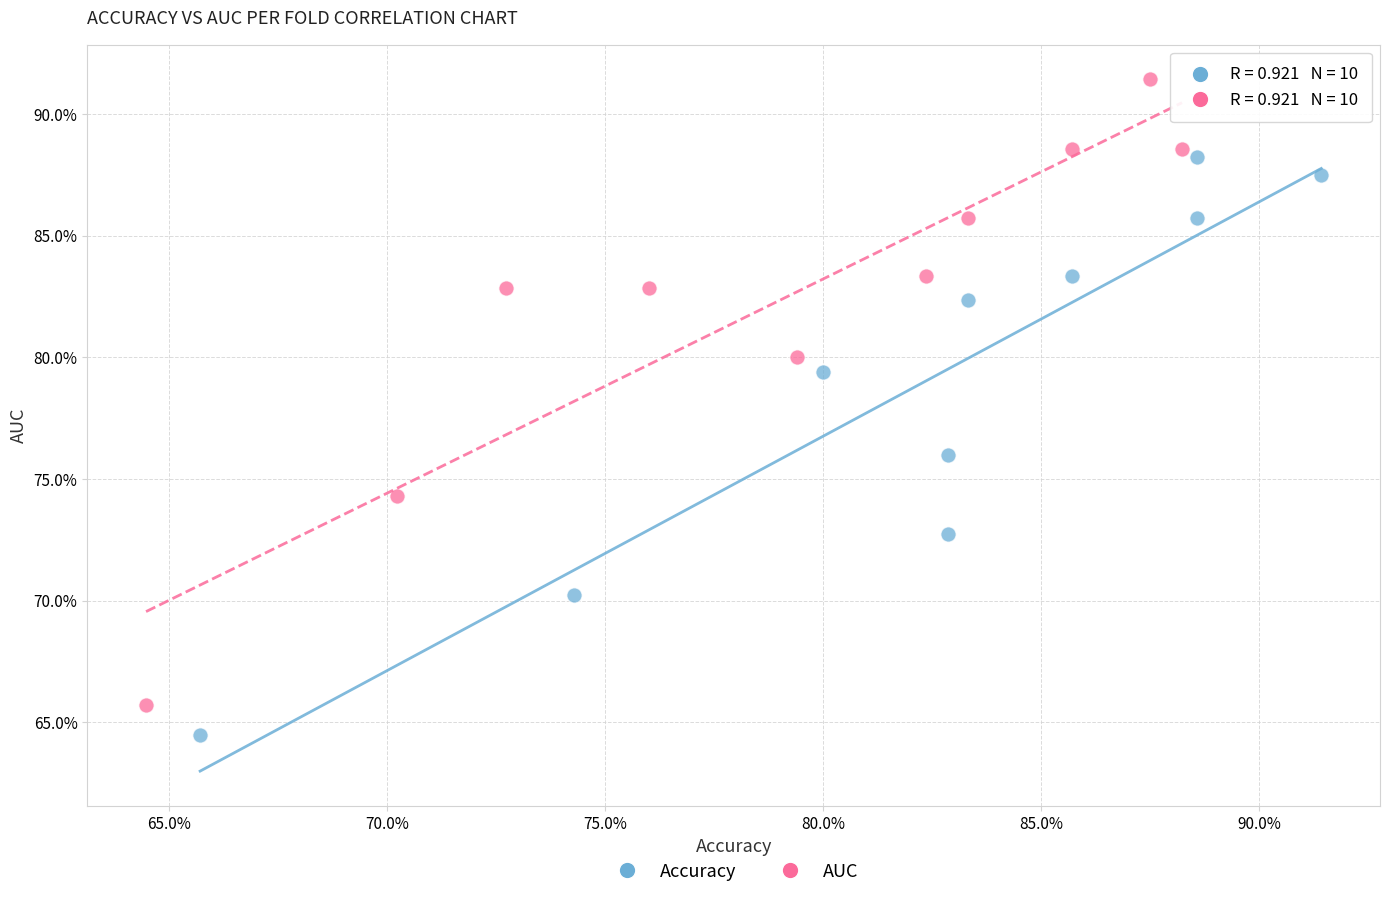

What are all the series names shown in the legend?

Accuracy, AUC